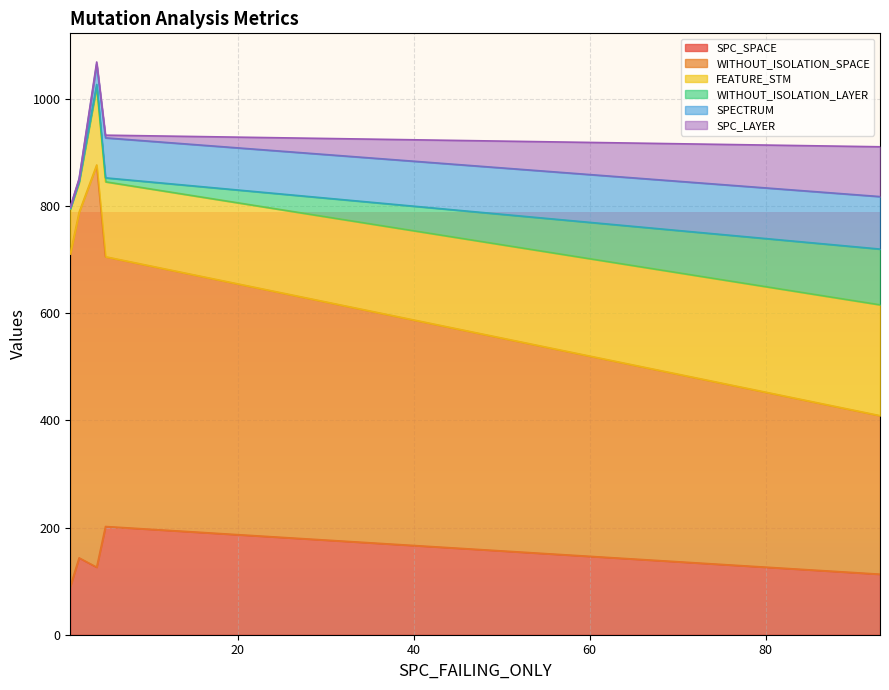

What are all the series names shown in the legend?

SPC_SPACE, WITHOUT_ISOLATION_SPACE, FEATURE_STM, WITHOUT_ISOLATION_LAYER, SPECTRUM, SPC_LAYER